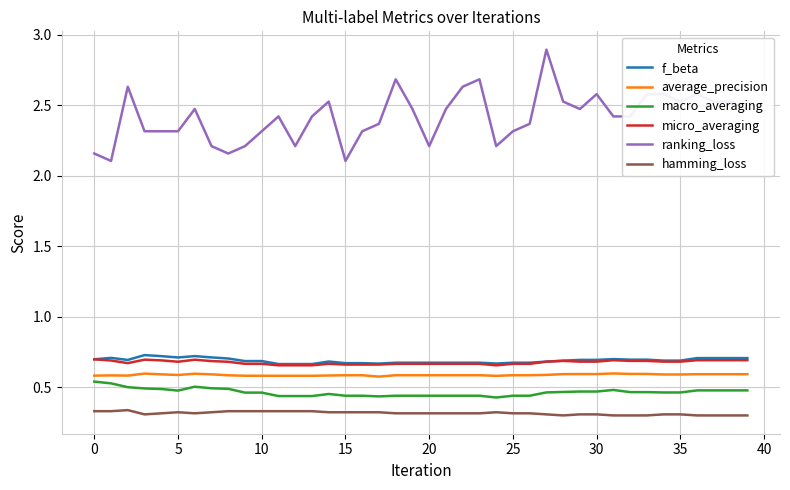

Which series has the largest total across all categories?

ranking_loss